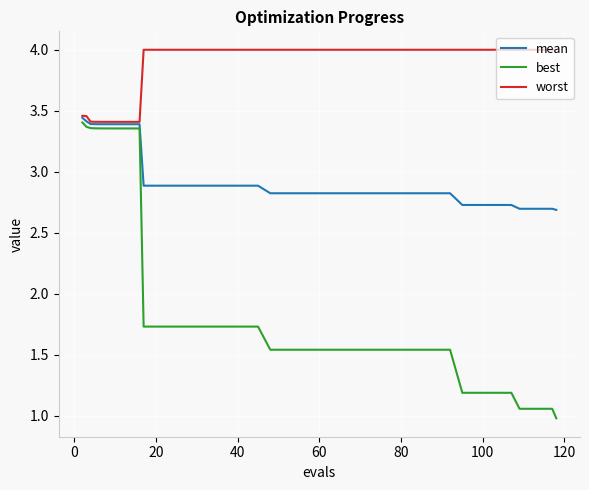

Which series has the widest spread of values?

best